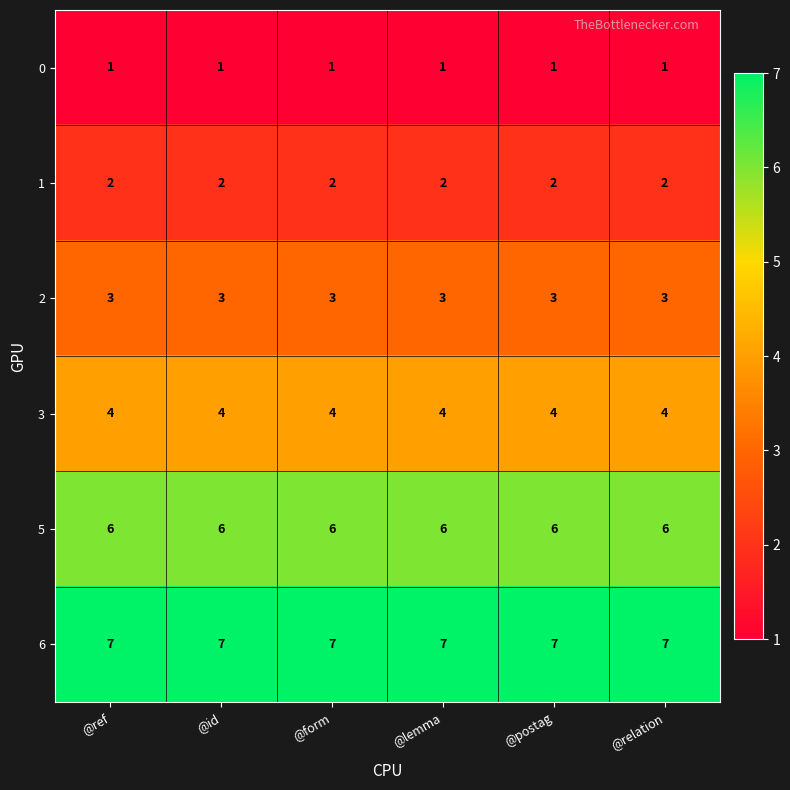

The value of 3 at @postag is 4. True or false?

True